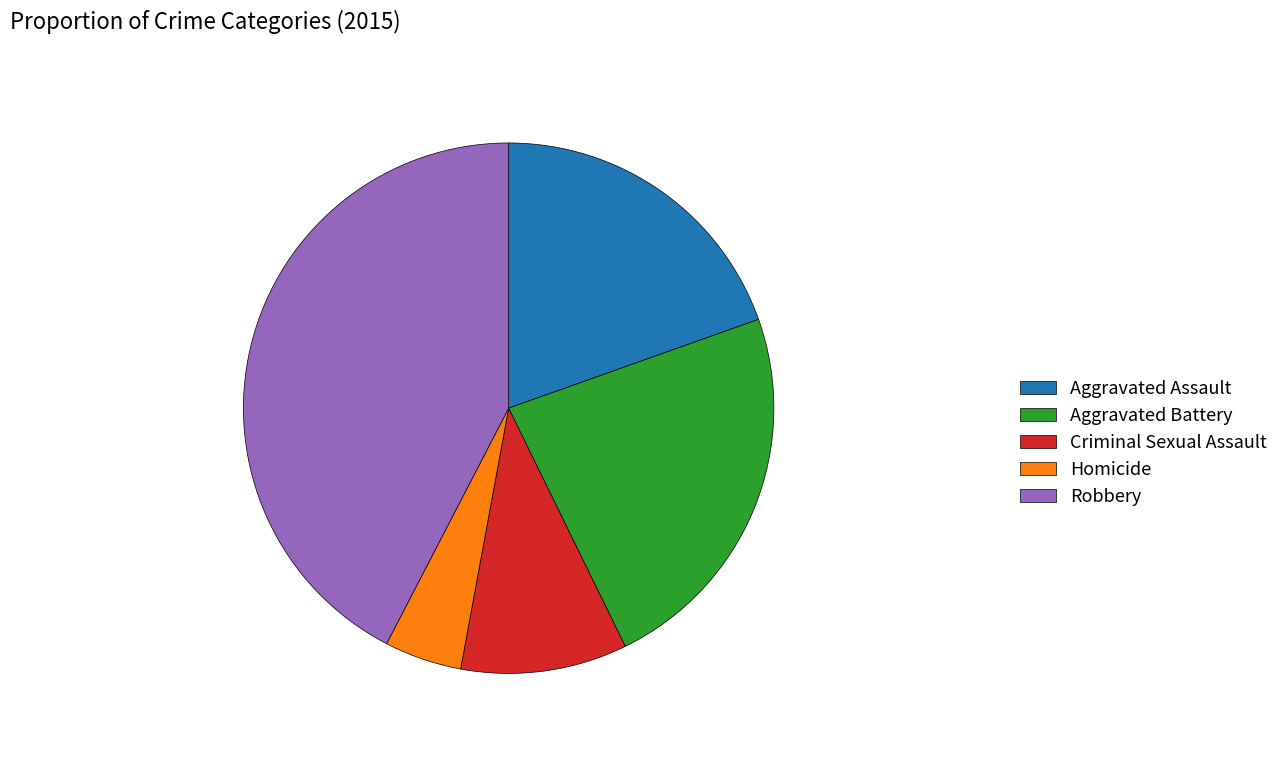

Is the sum of Aggravated Assault and Criminal Sexual Assault greater than half?

No